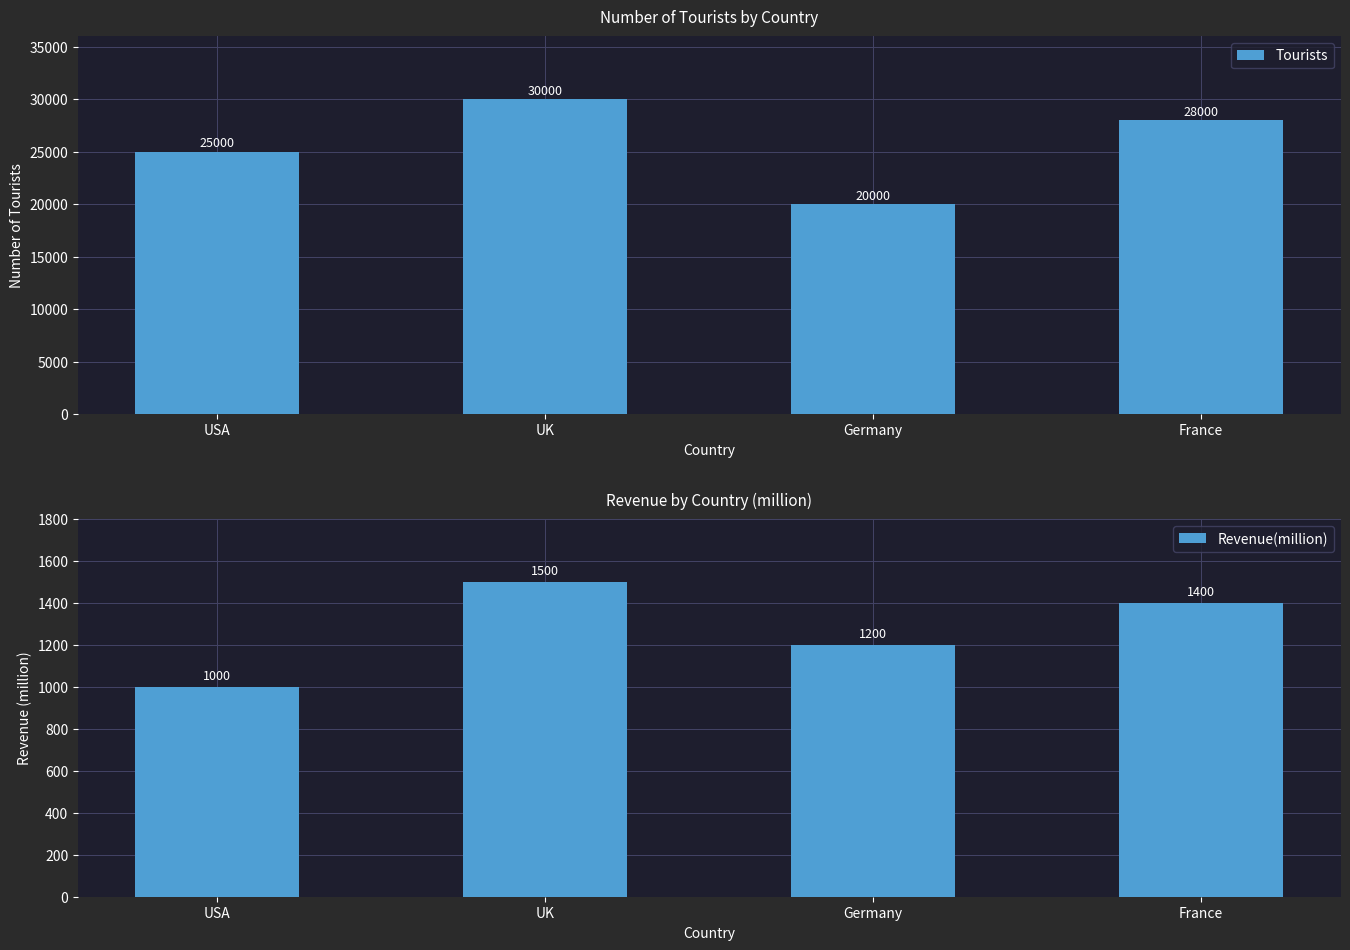

At which category is the sum across all series the highest?

UK